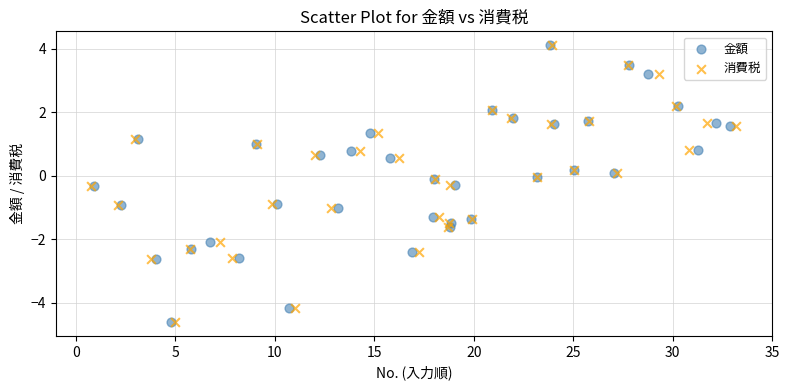

Which series has the widest spread of Y values?

金額